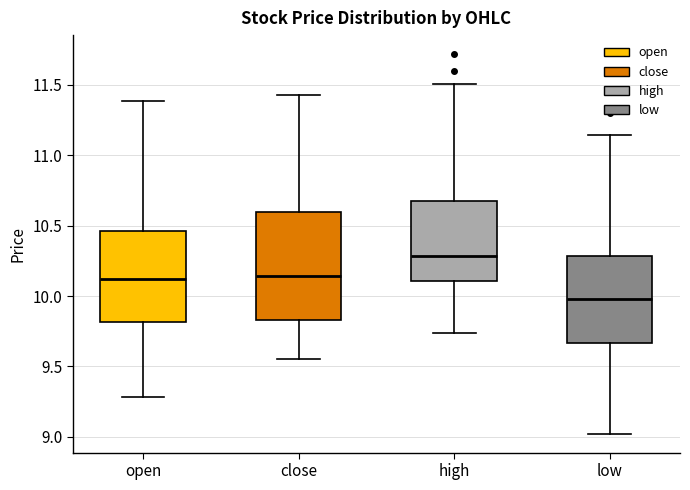

Which box has the highest median line?

high